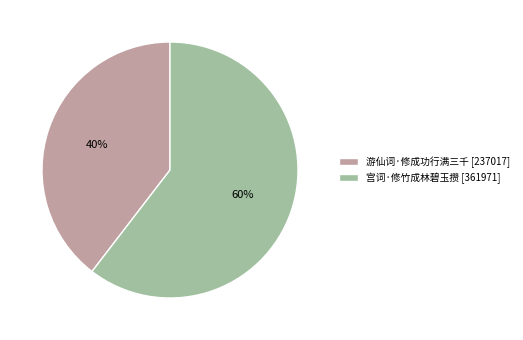

What is the majority slice?

宫词·修竹成林碧玉攒